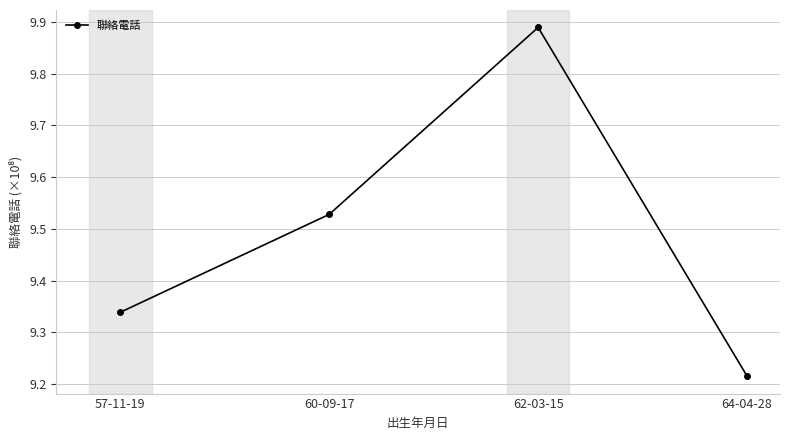

At which category does the chart reach its peak across all series?

62-03-15